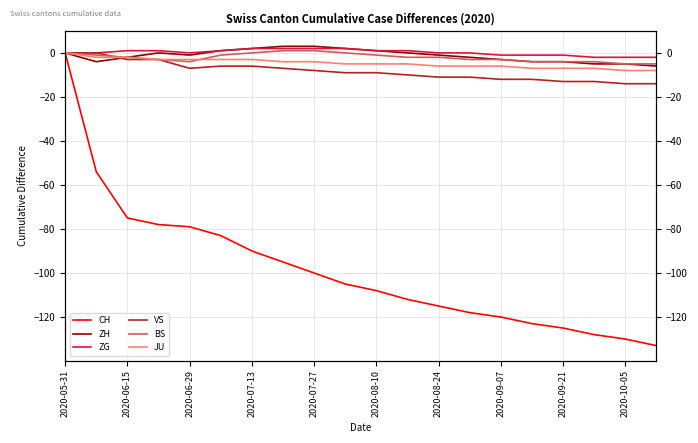

How many intersections are there between JU and BS?

1